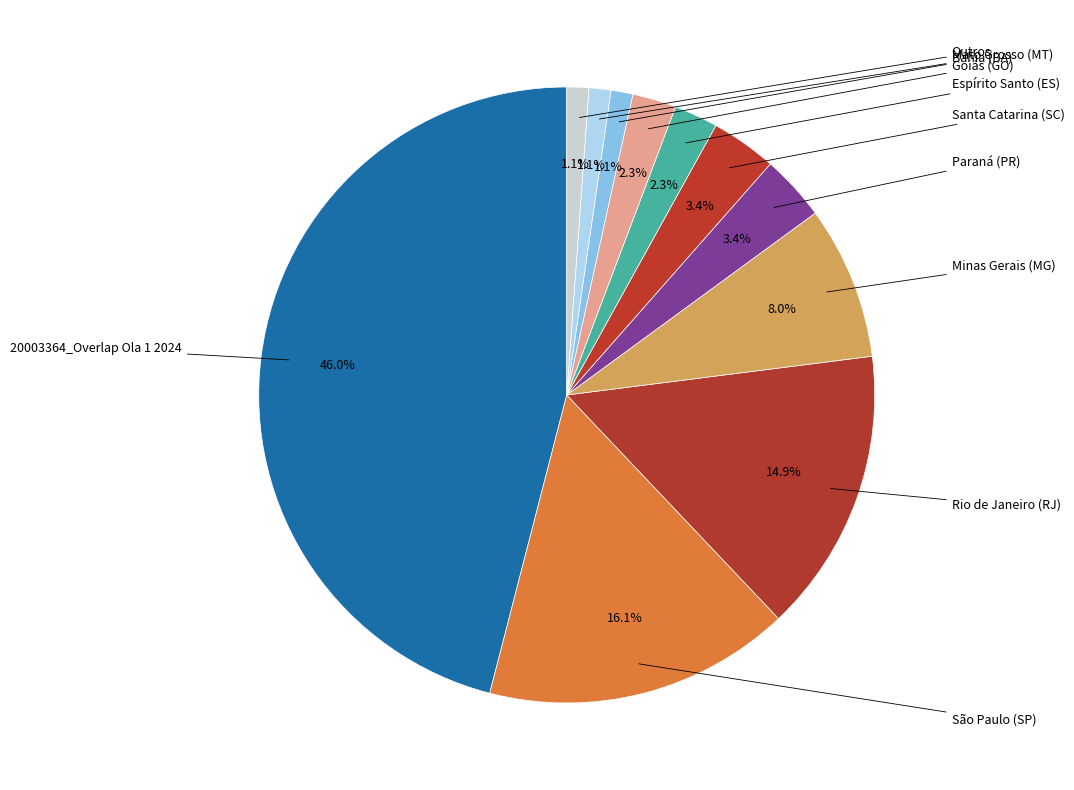

To the nearest percent, what percentage of the pie is São Paulo (SP)?

16%